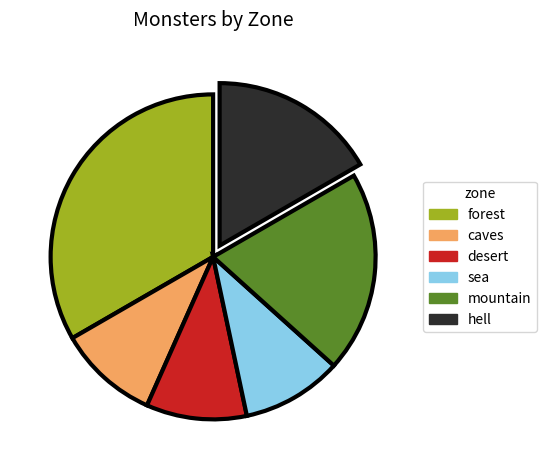

Which slice is the largest?

forest